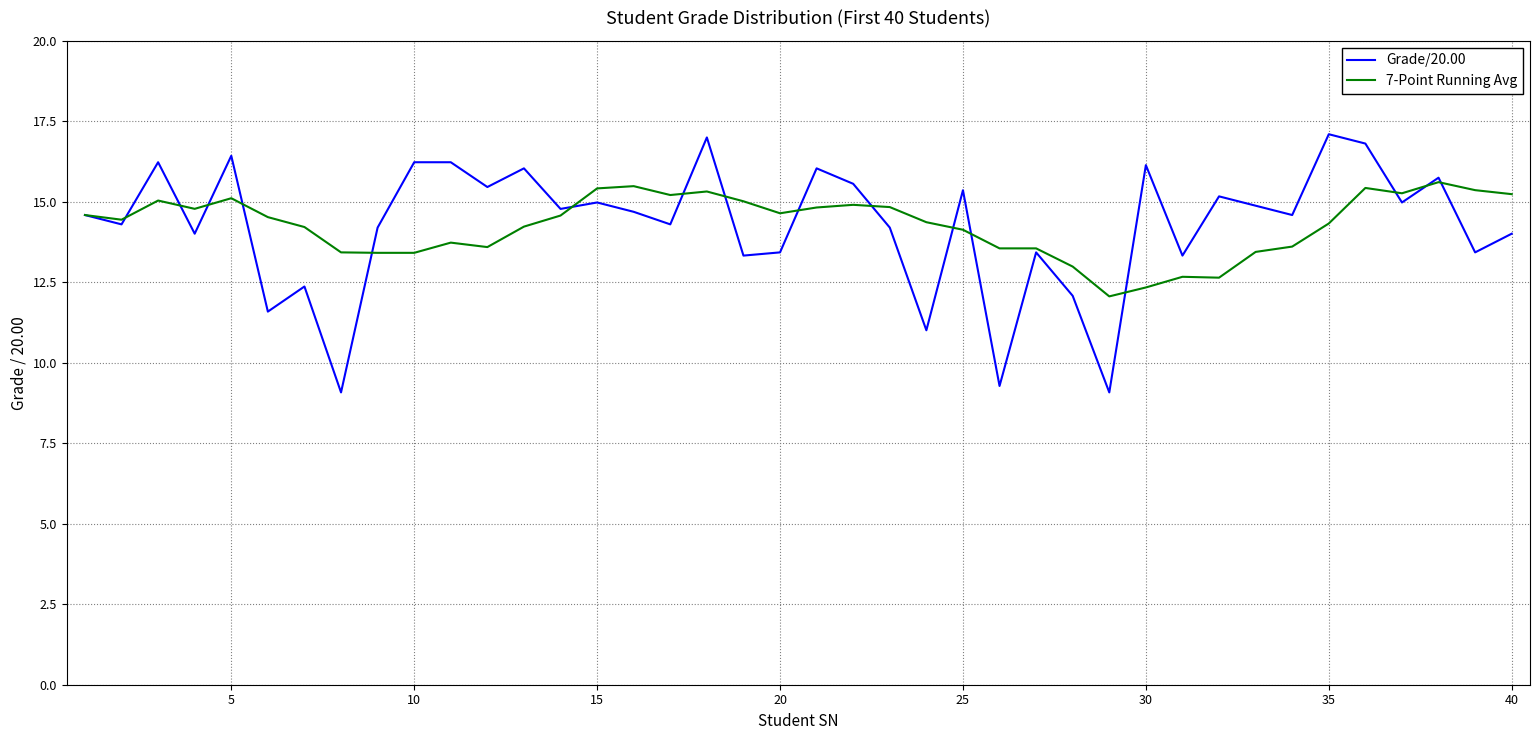

What is the highest value of the Grade/20.00 series?

17.1